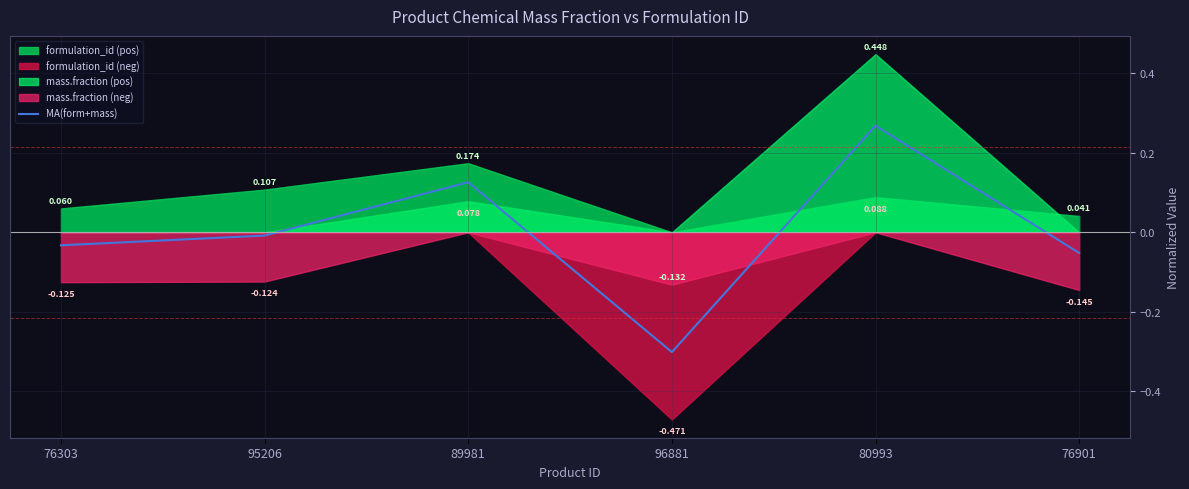

Reading left to right, transcribe all the data shown in this chart.

-0.0	-0.0	0.1	-0.3	0.3	-0.1